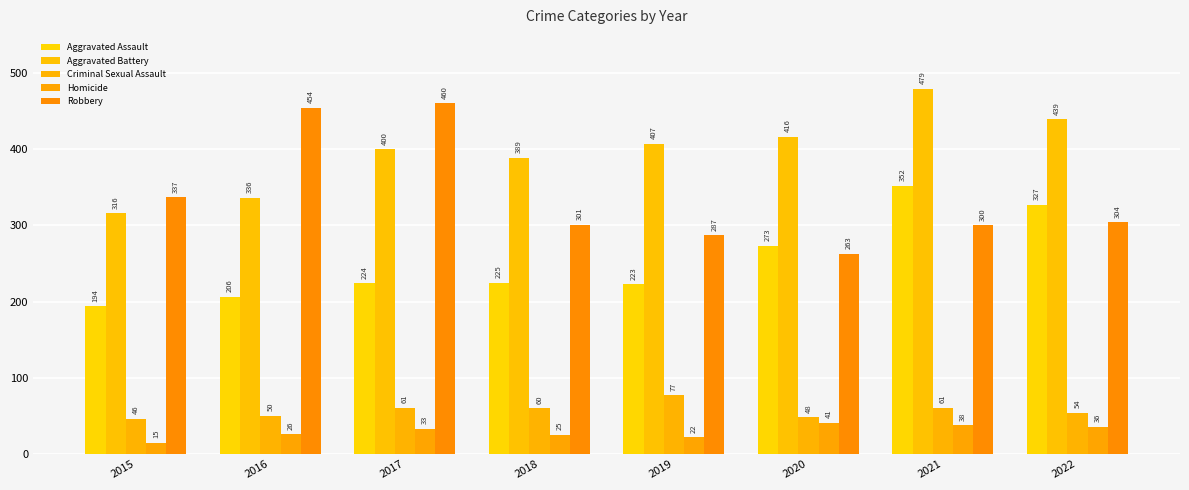

Rank the series by their maximum value, from lowest to highest.

Homicide, Criminal Sexual Assault, Aggravated Assault, Robbery, Aggravated Battery